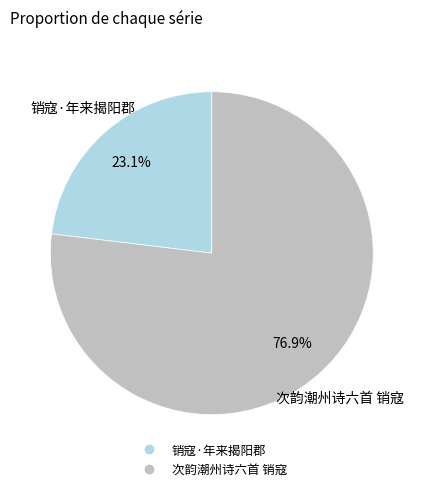

Count the number of slices in the pie.

2